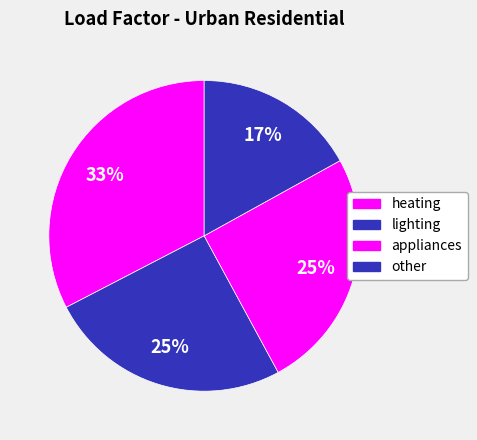

How many segments does this pie chart have?

4